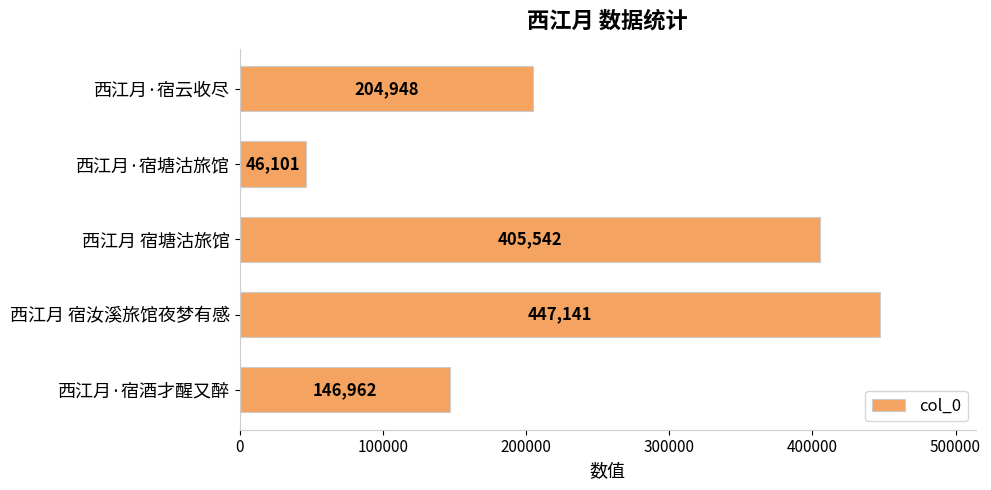

What is the difference between the maximum and minimum values?

401040